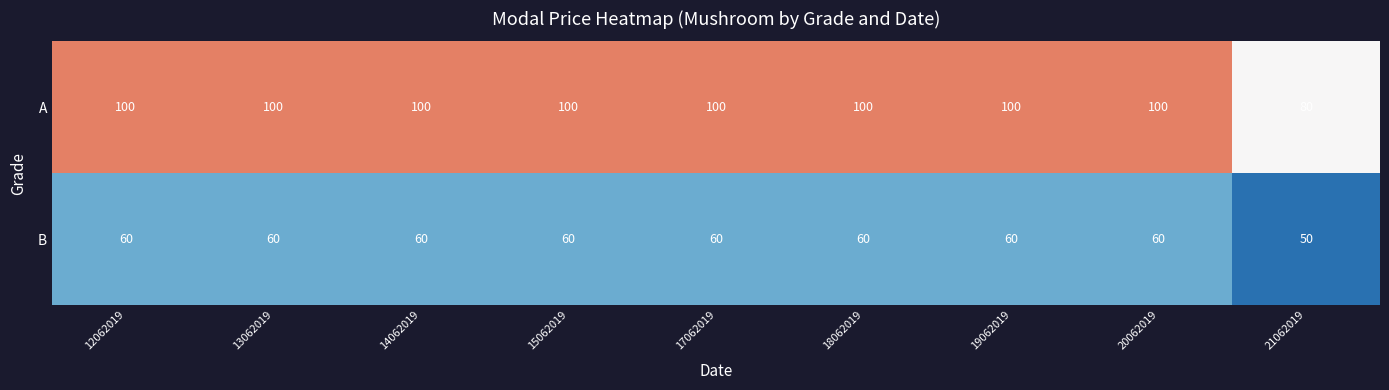

What is the difference between the highest and lowest values at 20062019?

40